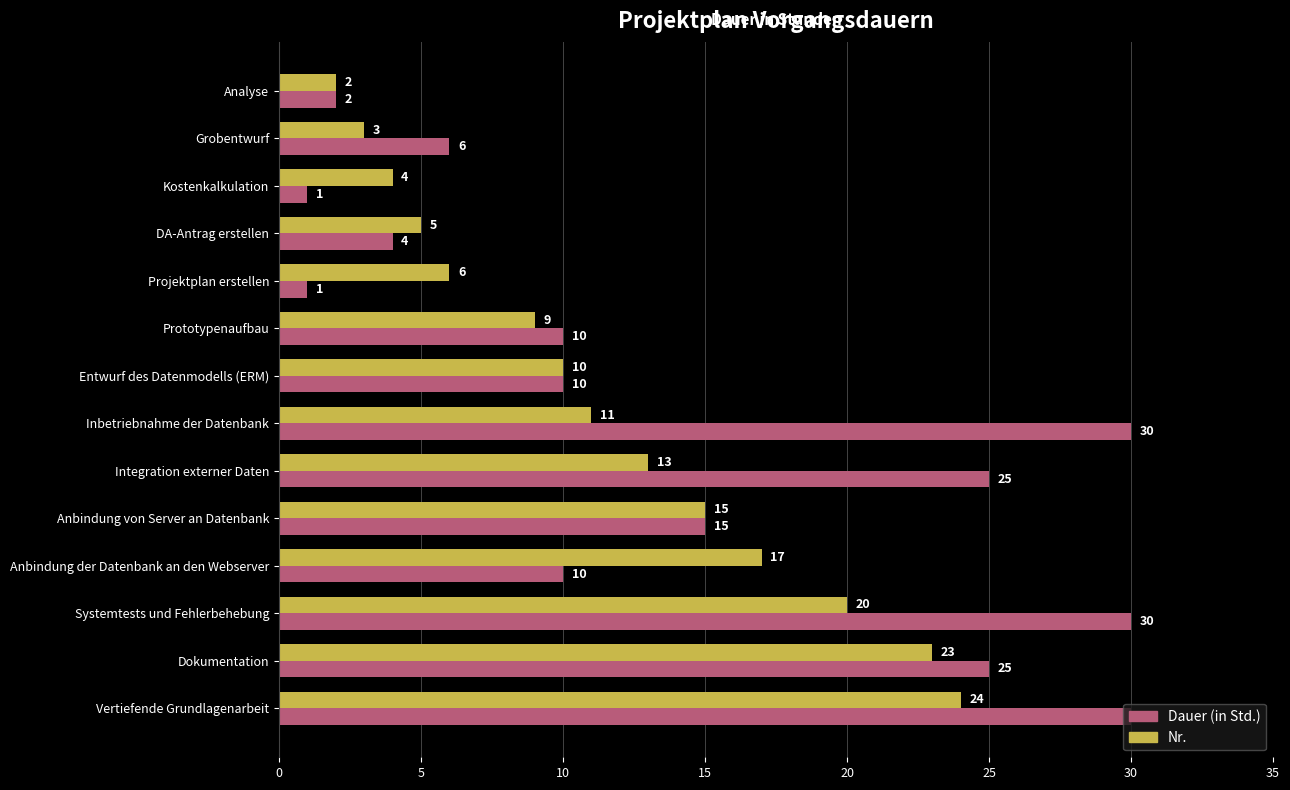

The Nr. series shows 8 at DA-Antrag erstellen. True or false?

False